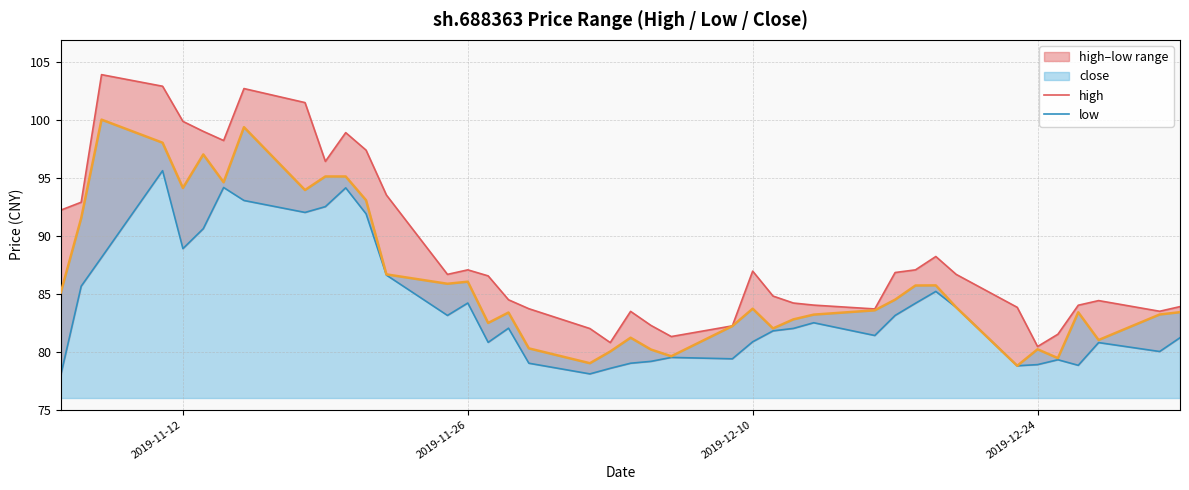

The value of close at 2019-11-12 is 42.9. True or false?

False